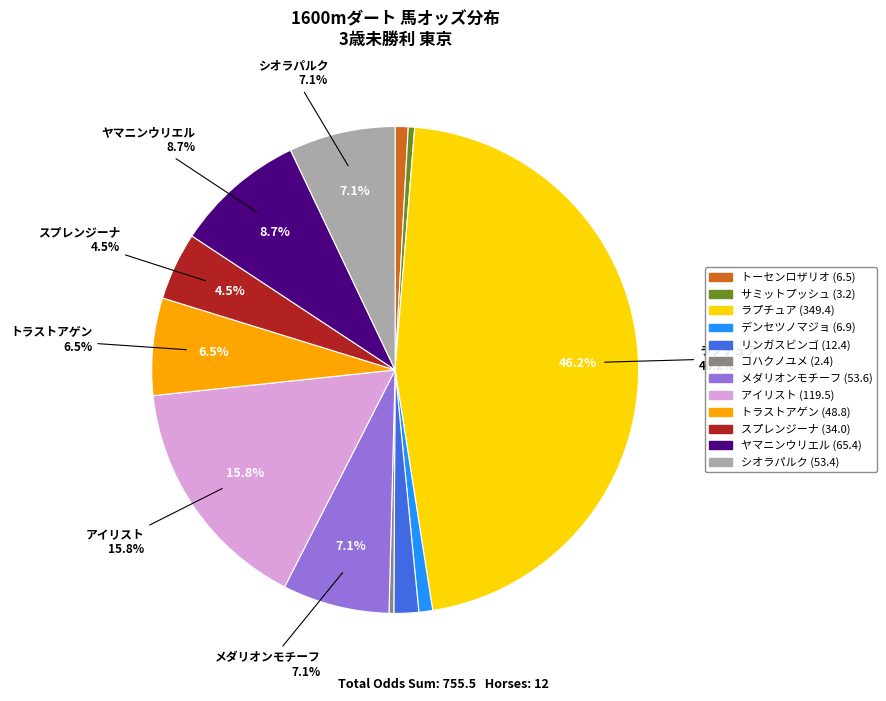

To the nearest percent, what is the combined percentage of ラプチュア and シオラパルク?

53%